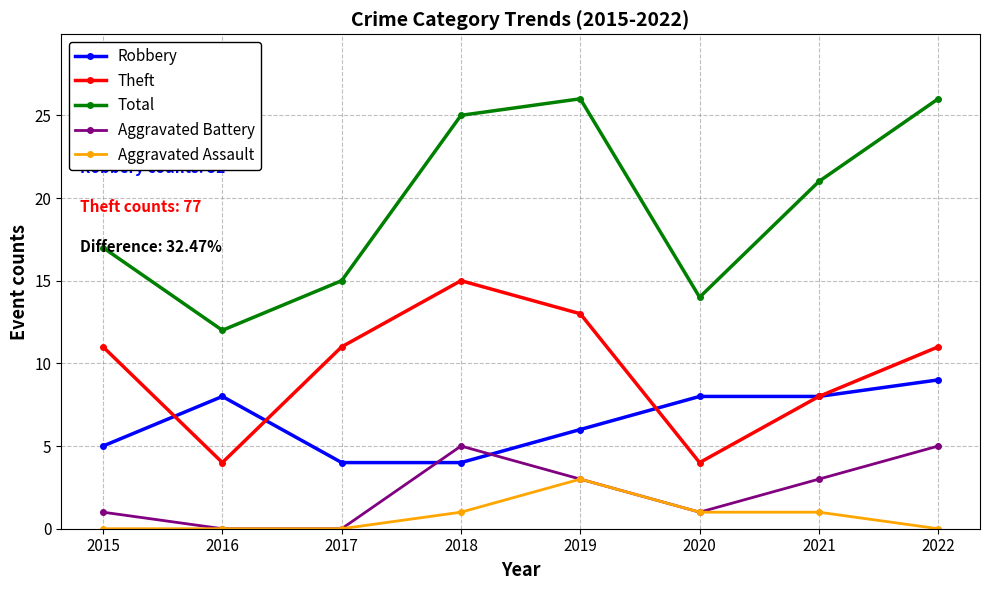

What is the spread (max minus min) of values at 2015?

17